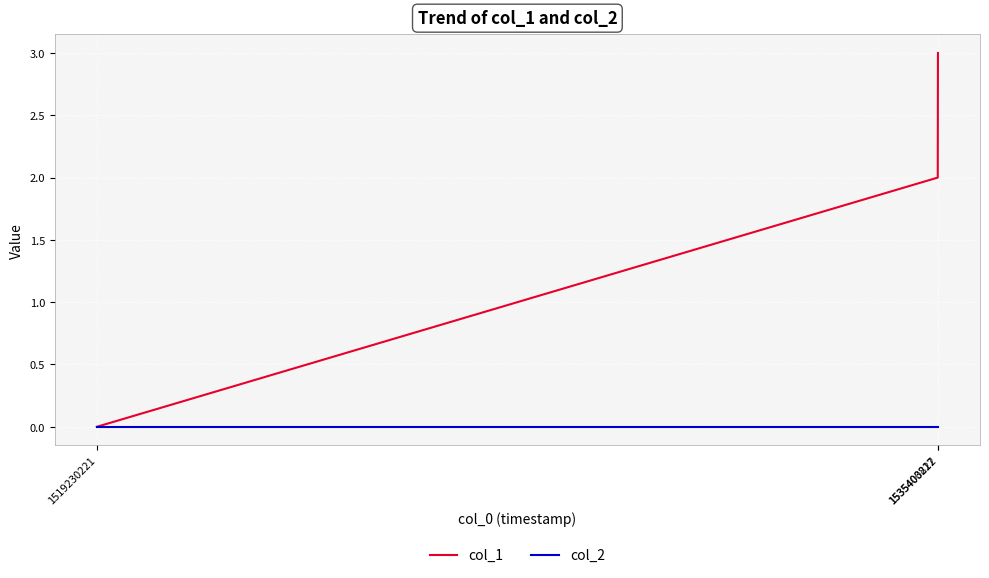

Reading right to left, extract all data points from this chart.

col_1: 3	2	0
col_2: 0	0	0